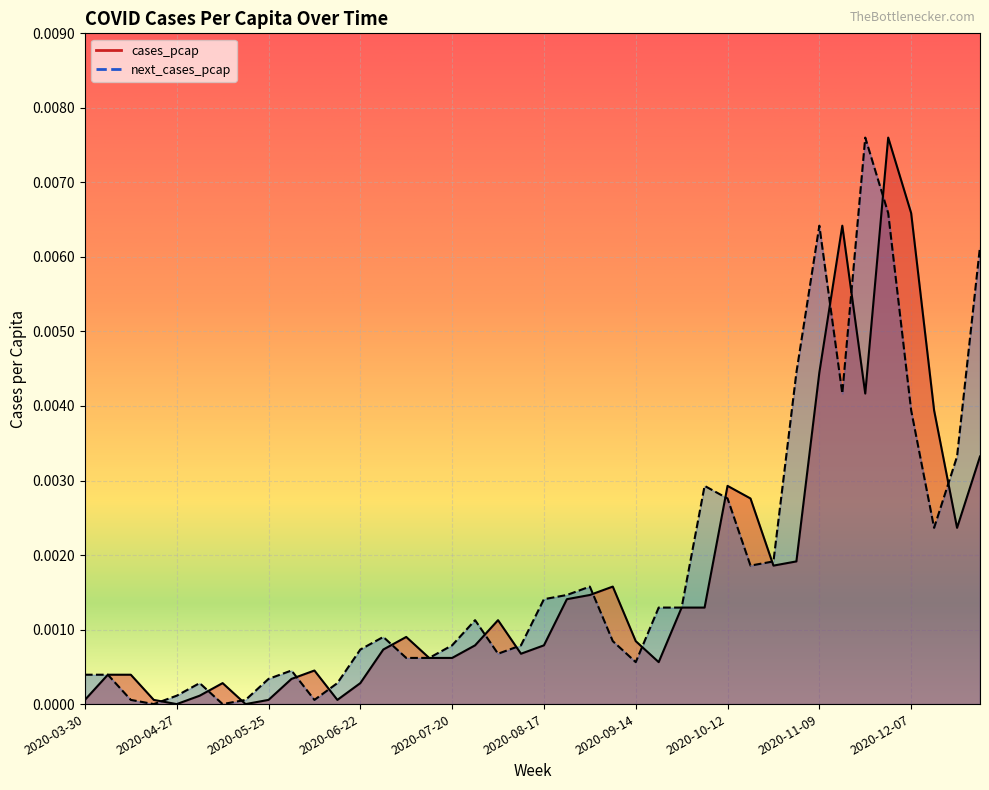

Where is the first local minimum for cases_pcap?

2020-04-27